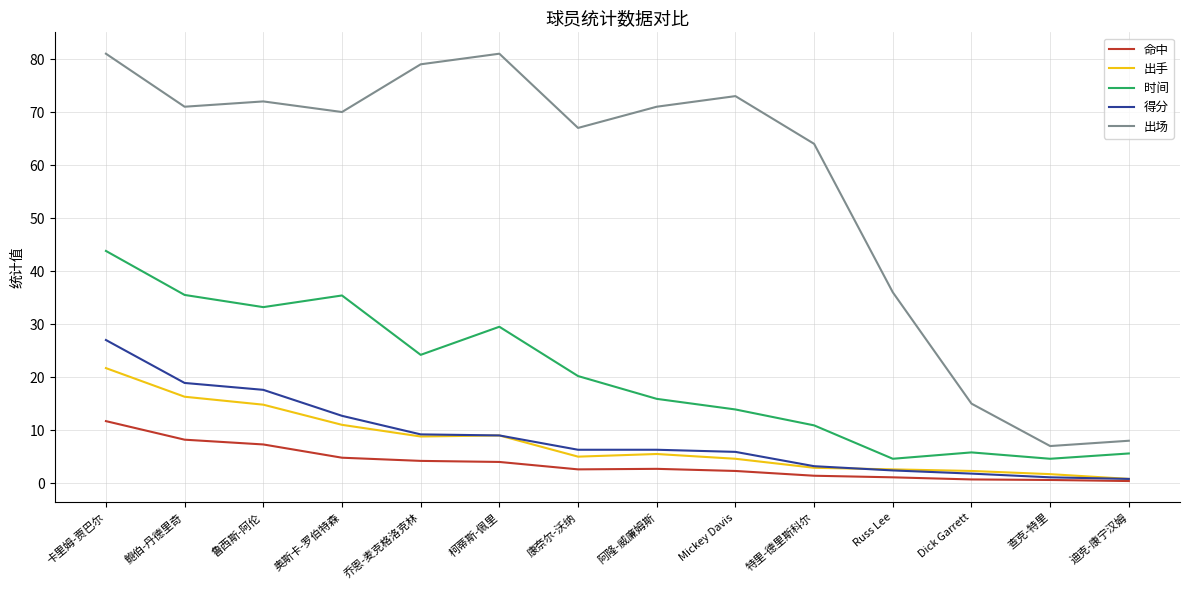

How many interior local peaks does the 出场 series have?

3